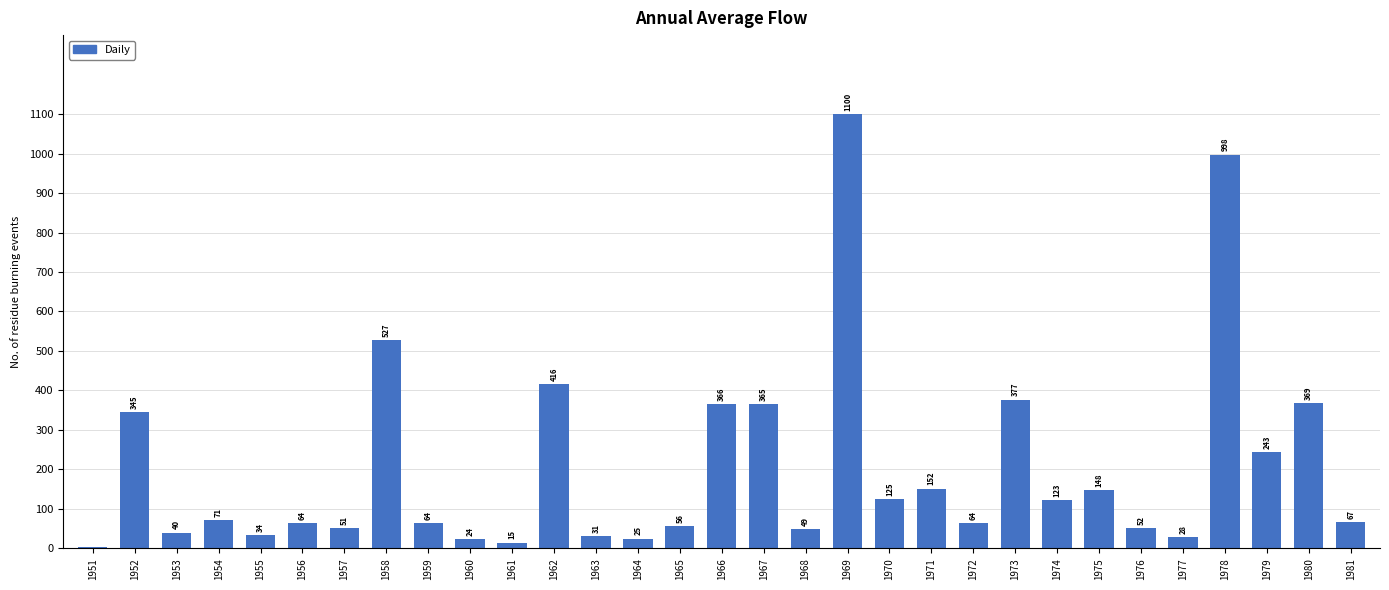

Which label corresponds to the largest value in the chart?

1969